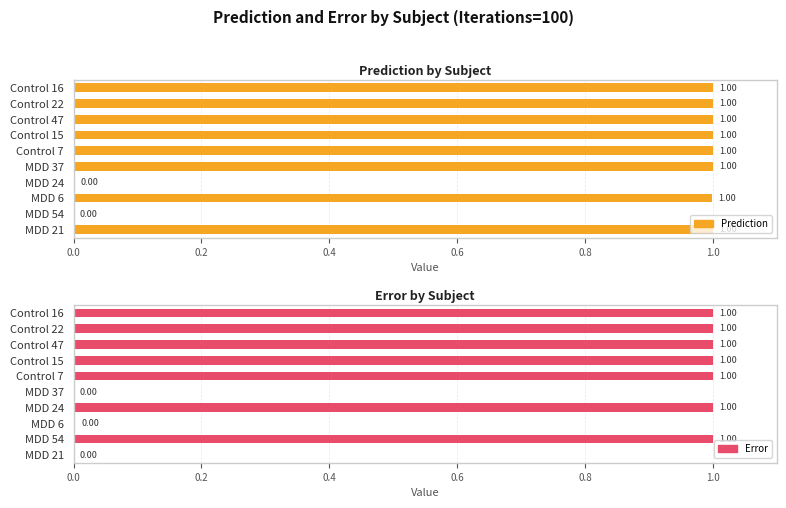

What is the difference between the maximum and minimum values in the Prediction series?

1.0